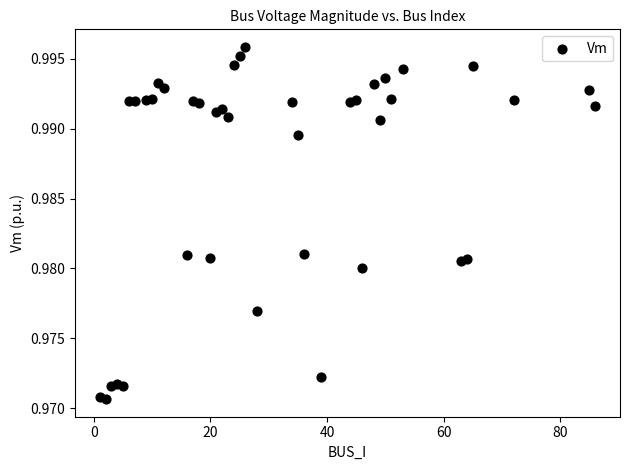

What is the range of X values (max minus min)?

85.0